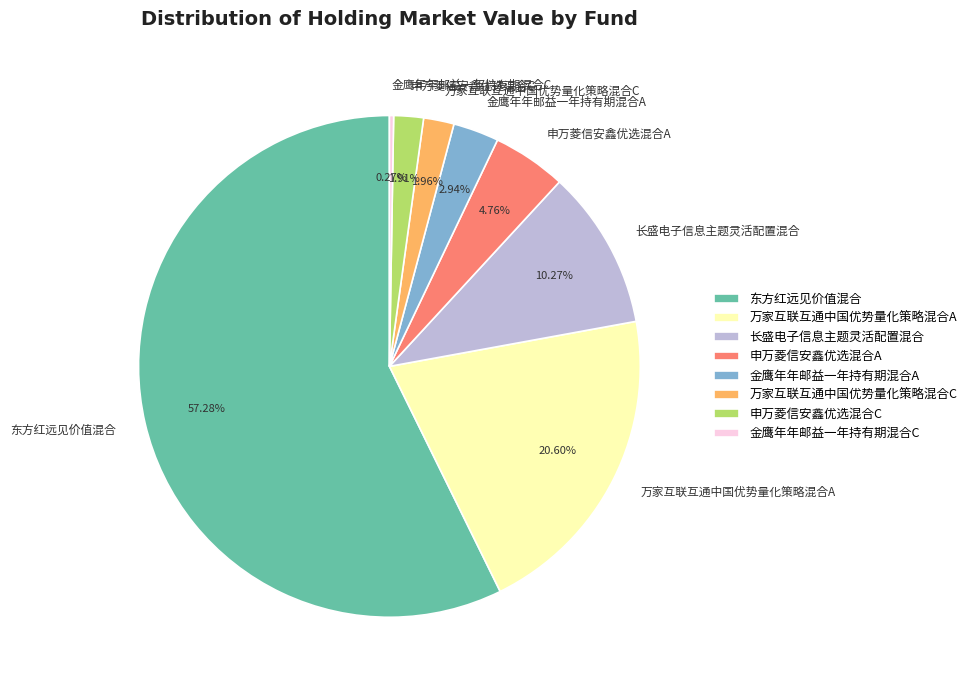

Is there a majority slice in this chart?

Yes